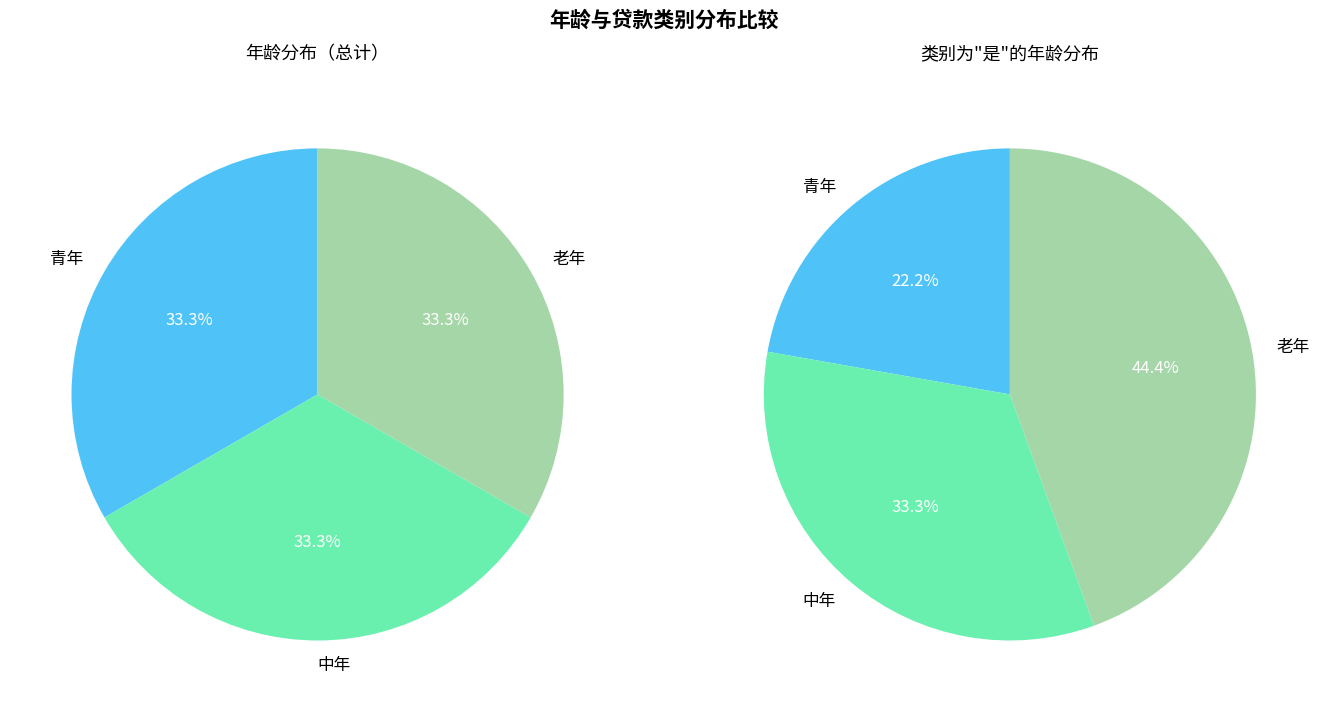

What percentage is the 中年 slice, to the nearest percent?

33%